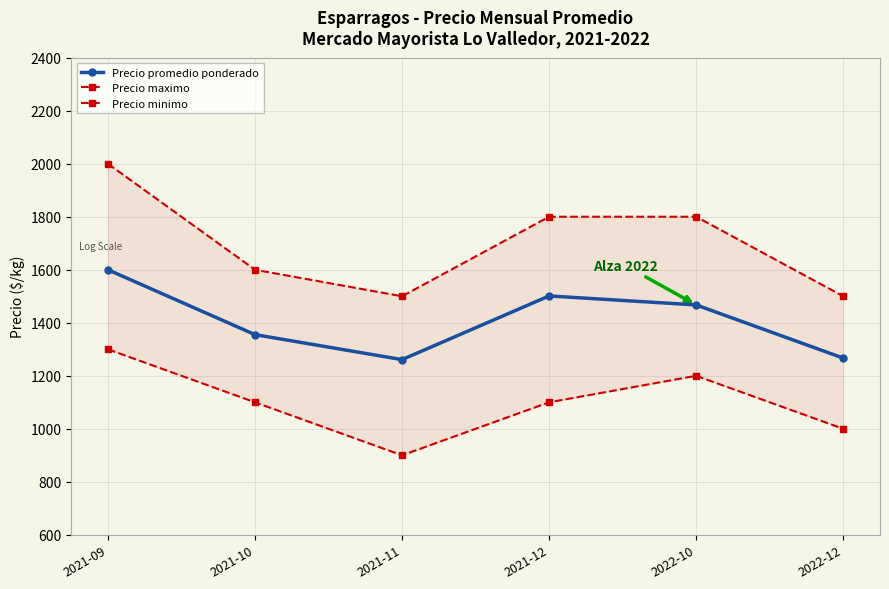

What is the minimum value shown in the chart?

900.0